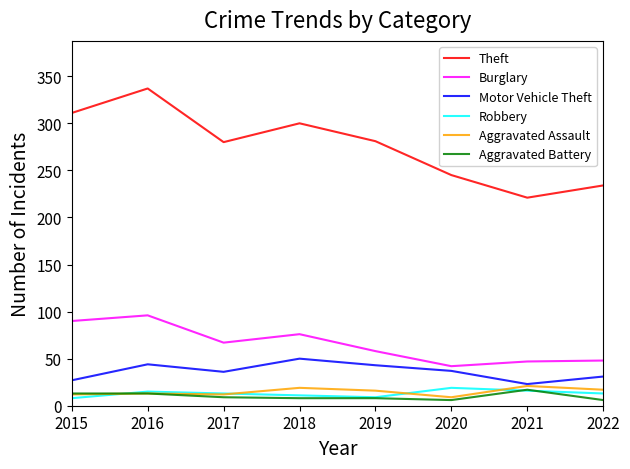

The value of Aggravated Assault at 2015 is 12. True or false?

True